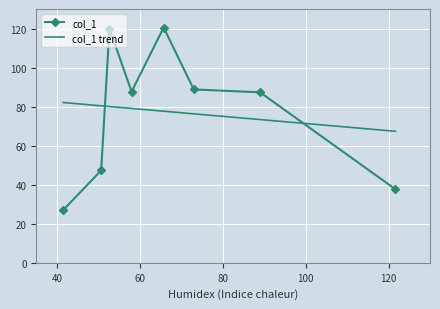

At how many categories does at least one series exceed 76?

7